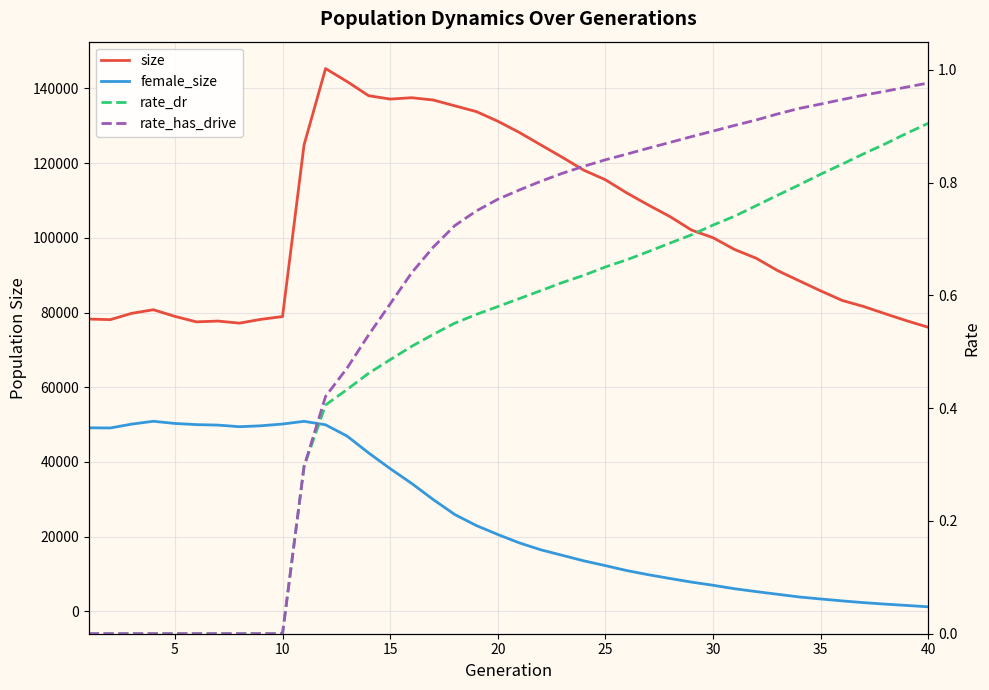

Reading right to left, list all the values displayed in this chart.

size: 76038.0	77776.0	79662.0	81602.0	83226.0	85799.0	88495.0	91219.0	94538.0	96877.0	100026.0	102073.0	105682.0	108766.0	111987.0	115545.0	118101.0	121550.0	124876.0	128219.0	131225.0	133812.0	135352.0	136905.0	137520.0	137155.0	138056.0	141845.0	145322.0	124890.0	78919.0	78174.0	77156.0	77711.0	77498.0	78964.0	80744.0	79788.0	78092.0	78247.0
female_size: 1194.0	1557.0	1912.0	2309.0	2777.0	3291.0	3830.0	4548.0	5269.0	6033.0	6963.0	7807.0	8779.0	9782.0	10889.0	12218.0	13496.0	14977.0	16456.0	18316.0	20560.0	22964.0	25911.0	29914.0	34234.0	38192.0	42399.0	46908.0	49928.0	50863.0	50138.0	49668.0	49420.0	49855.0	49981.0	50292.0	50878.0	50124.0	49085.0	49127.0
rate_dr: 0.9	0.9	0.9	0.9	0.8	0.8	0.8	0.8	0.8	0.7	0.7	0.7	0.7	0.7	0.7	0.7	0.6	0.6	0.6	0.6	0.6	0.6	0.6	0.5	0.5	0.5	0.5	0.4	0.4	0.3	0.0	0.0	0.0	0.0	0.0	0.0	0.0	0.0	0.0	0.0
rate_has_drive: 1.0	1.0	1.0	1.0	0.9	0.9	0.9	0.9	0.9	0.9	0.9	0.9	0.9	0.9	0.9	0.8	0.8	0.8	0.8	0.8	0.8	0.7	0.7	0.7	0.6	0.6	0.5	0.5	0.4	0.3	0.0	0.0	0.0	0.0	0.0	0.0	0.0	0.0	0.0	0.0